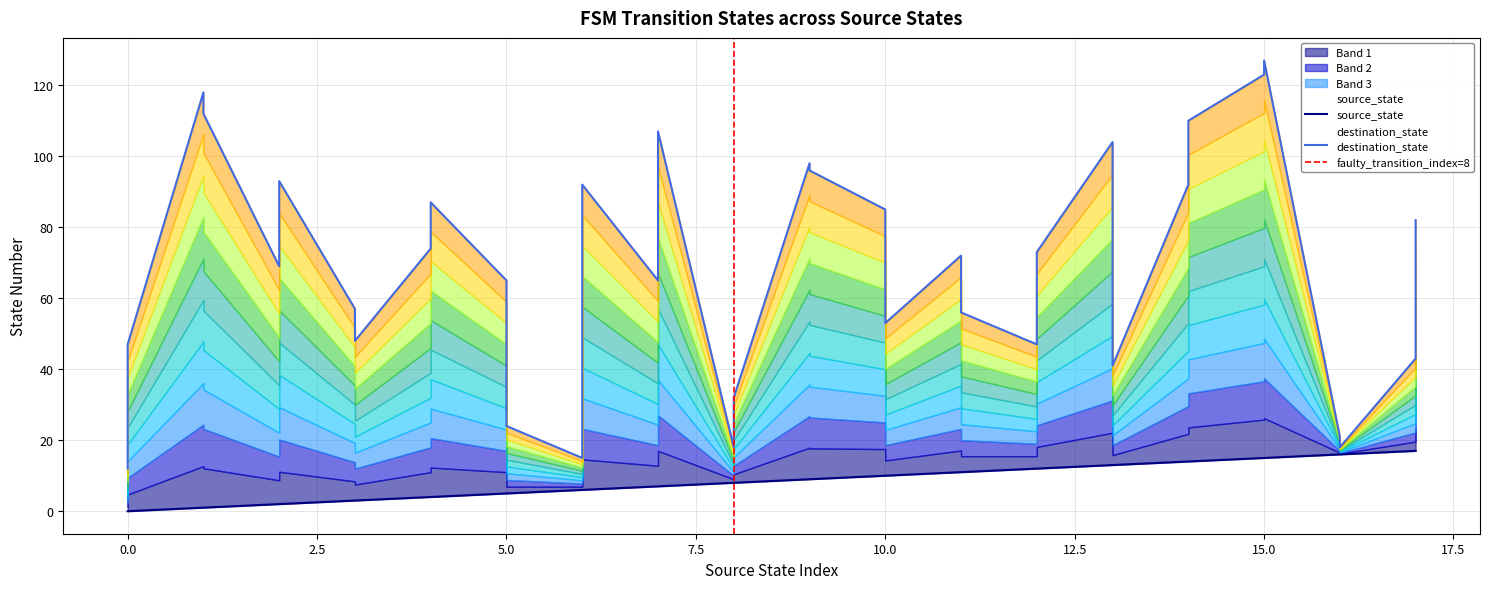

True or false: destination_state has more than 2 interior local peaks.

True